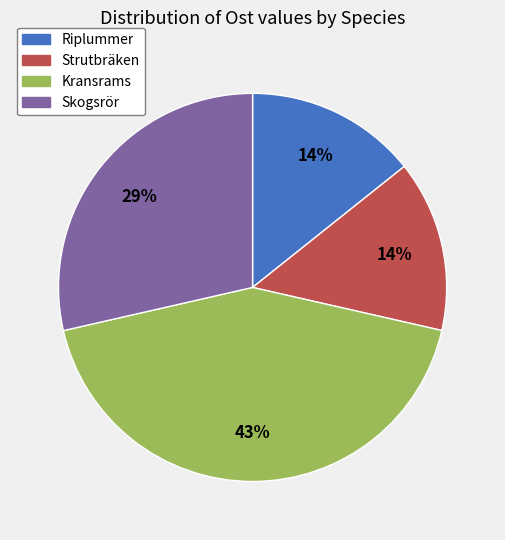

Is there any slice that represents more than half of the pie?

No